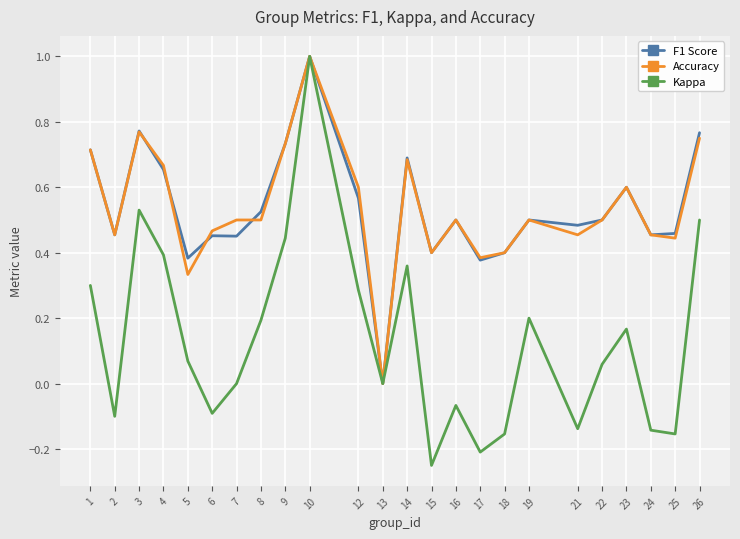

Which series has the widest spread of values?

Kappa